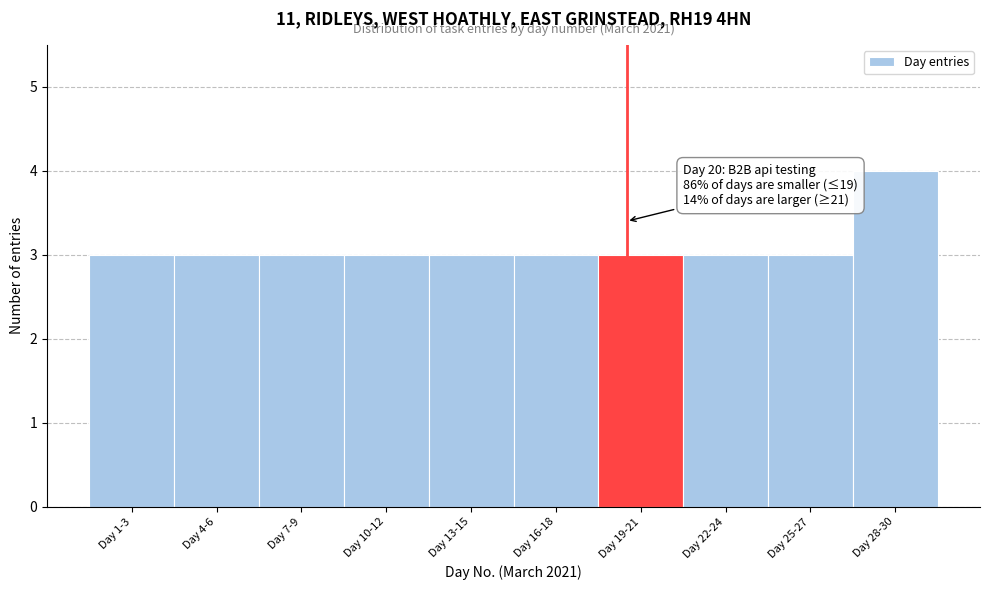

Reading left to right, list all the values displayed in this chart.

Day 1-3=3	Day 4-6=3	Day 7-9=3	Day 10-12=3	Day 13-15=3	Day 16-18=3	Day 19-21=3	Day 22-24=3	Day 25-27=3	Day 28-30=4